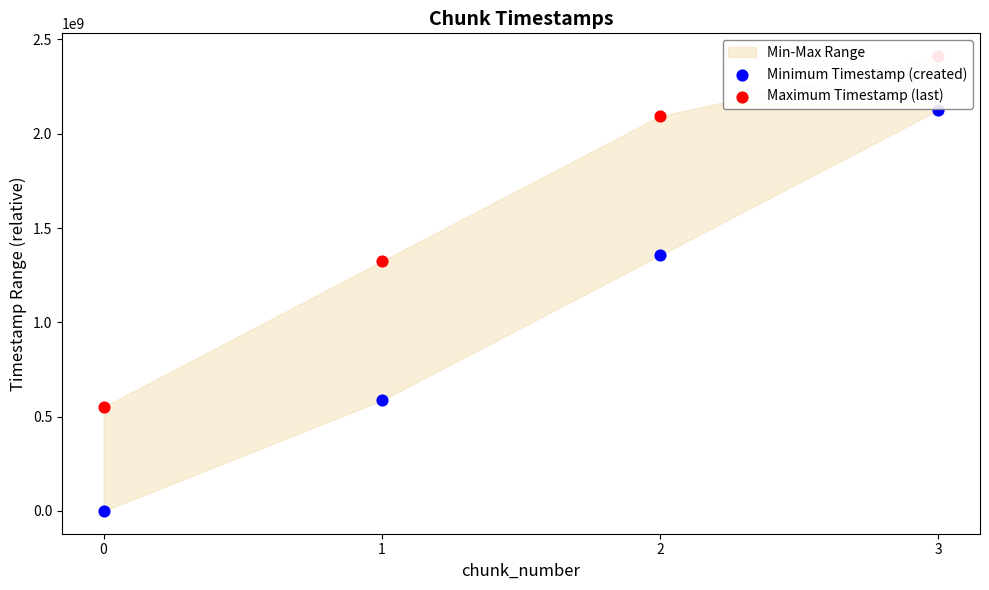

At how many categories does at least one series exceed 1893003476?

2